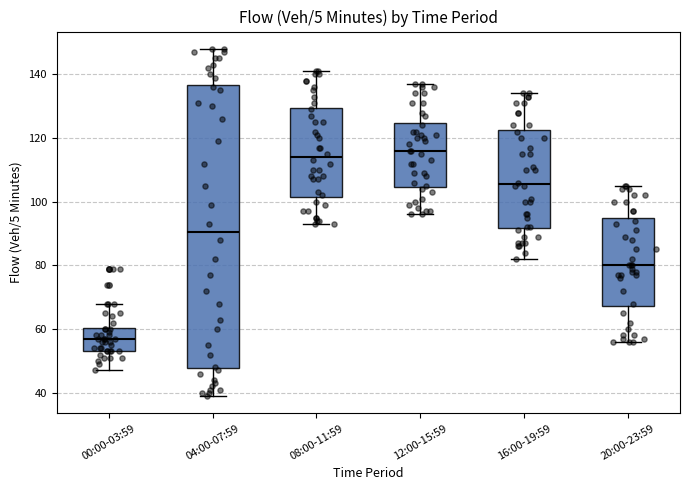

Which box is the tallest, from its lower edge to its upper edge?

04:00-07:59